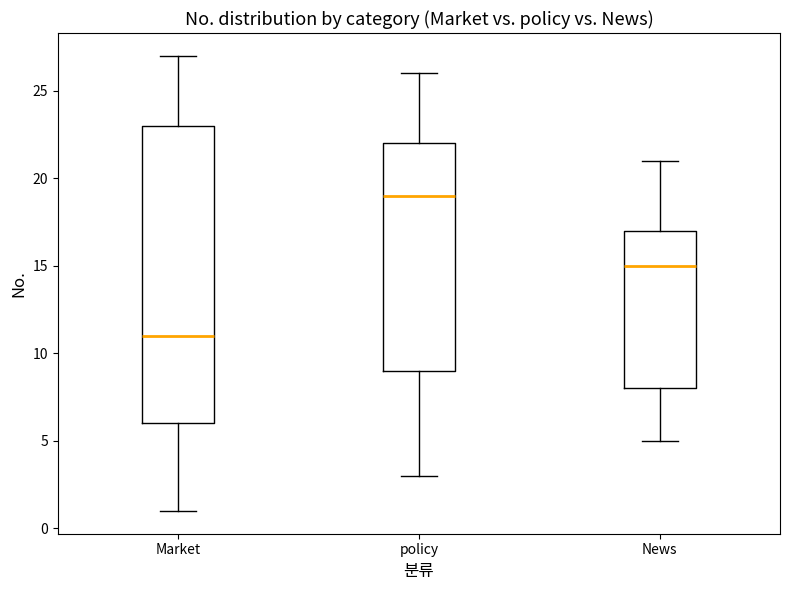

Which box has the lowest median line?

Market